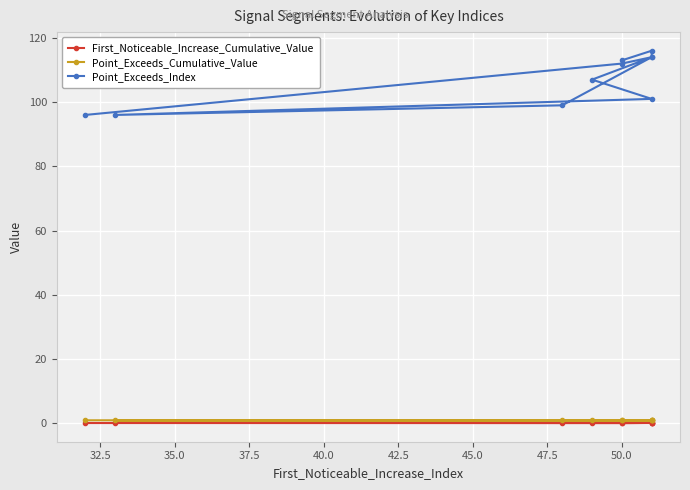

The value of Point_Exceeds_Index at 35.0 is 156.4. True or false?

False